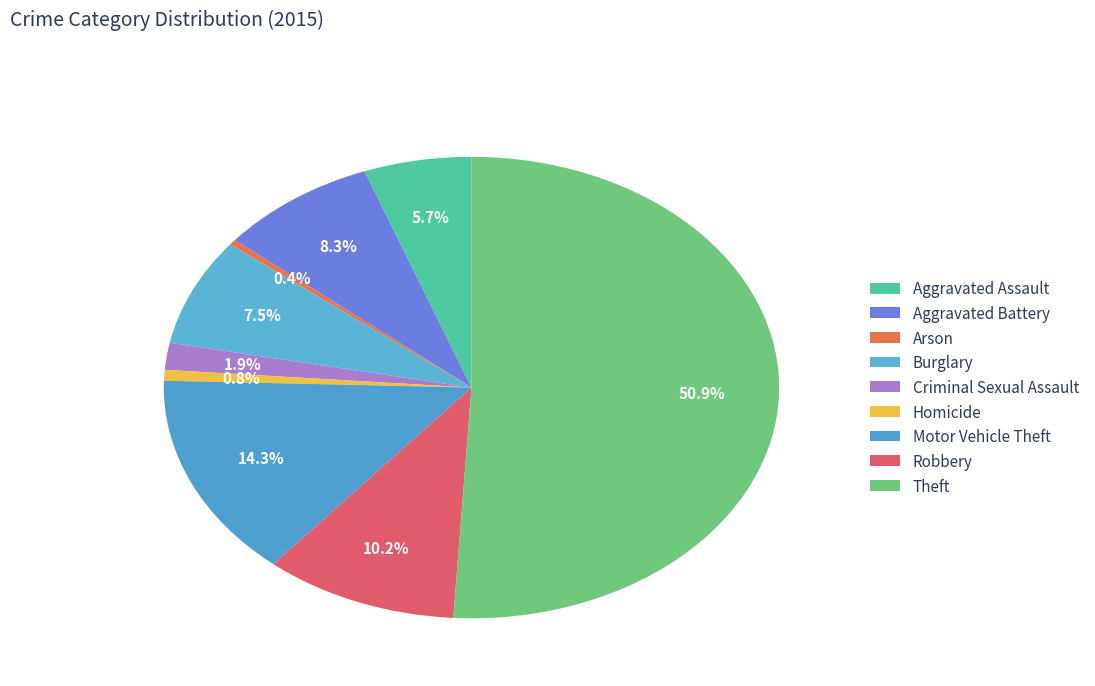

Does Homicide represent more than half of the total?

No